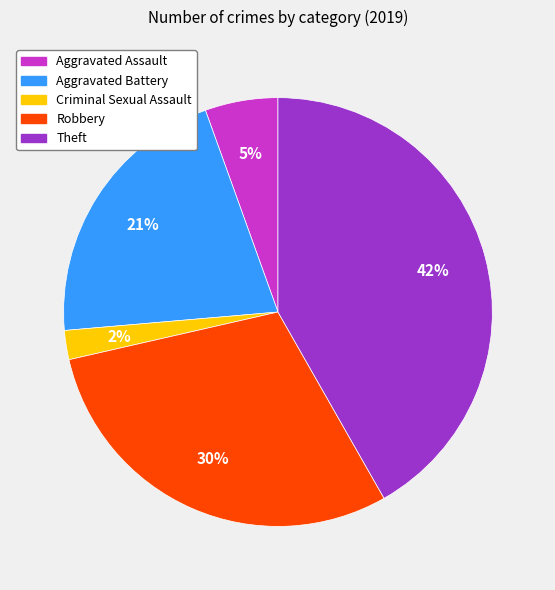

Rank the categories by value from lowest to highest.

Criminal Sexual Assault, Aggravated Assault, Aggravated Battery, Robbery, Theft